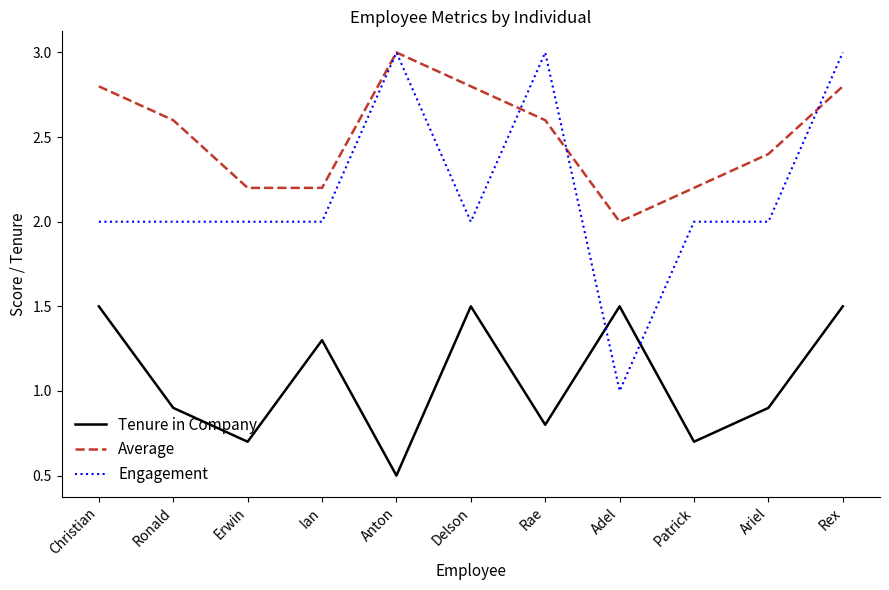

What value does the Engagement series have at Delson?

2.0